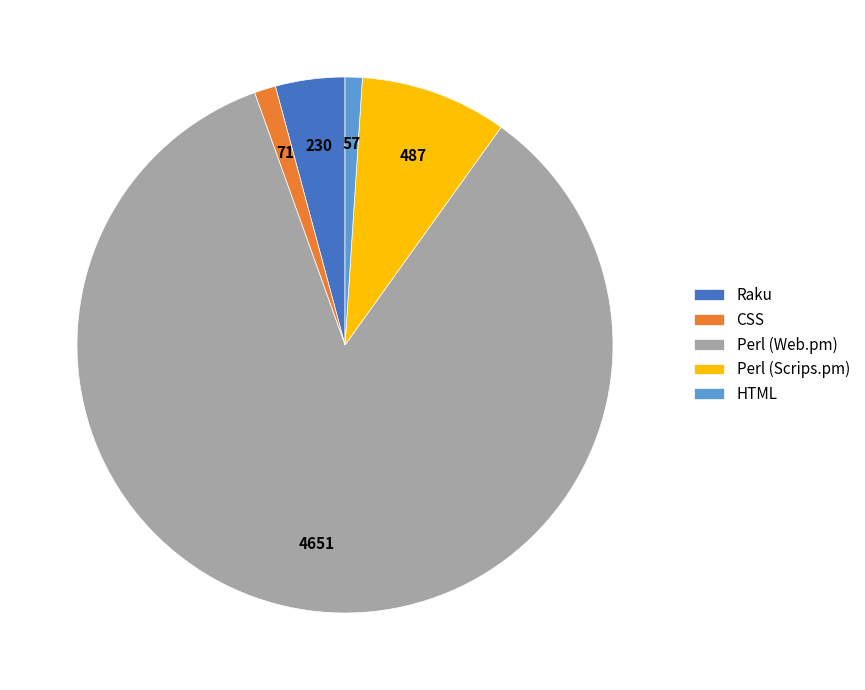

Count the number of slices in the pie.

5